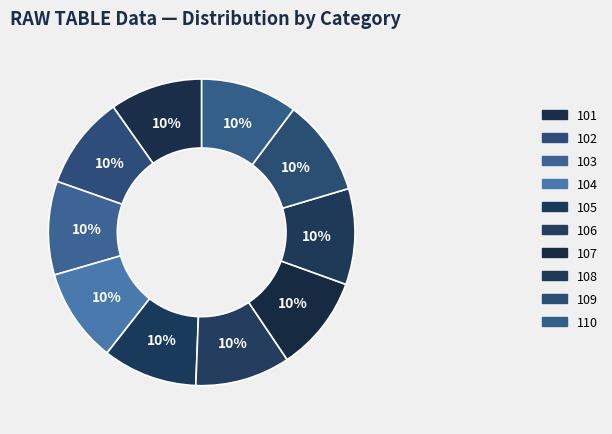

How many segments does this pie chart have?

10